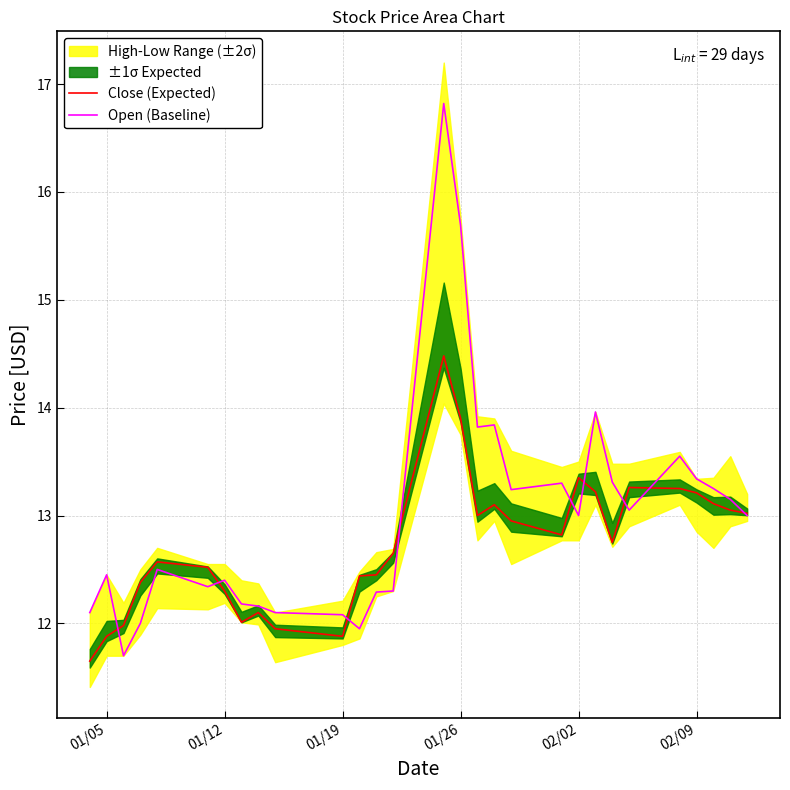

The value of Close (Expected) at 02/09 is 19.9. True or false?

False